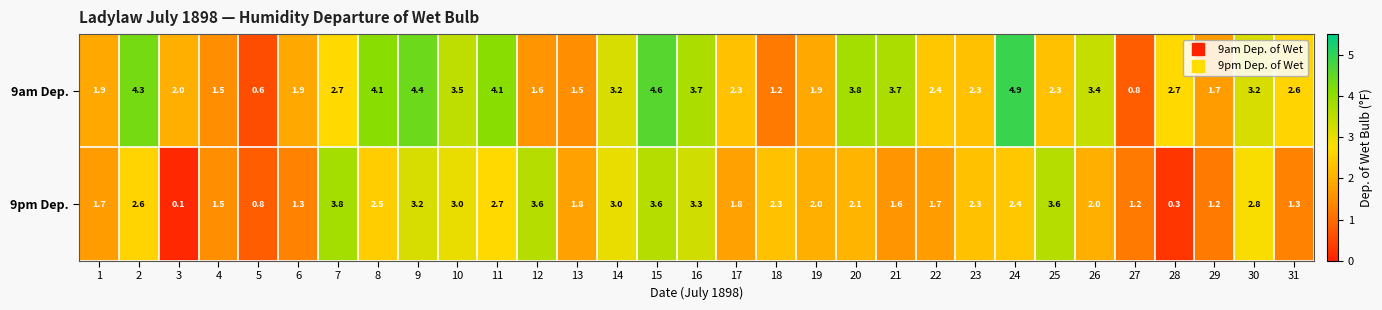

At 1, list the series in order from largest to smallest.

9am Dep., 9pm Dep.